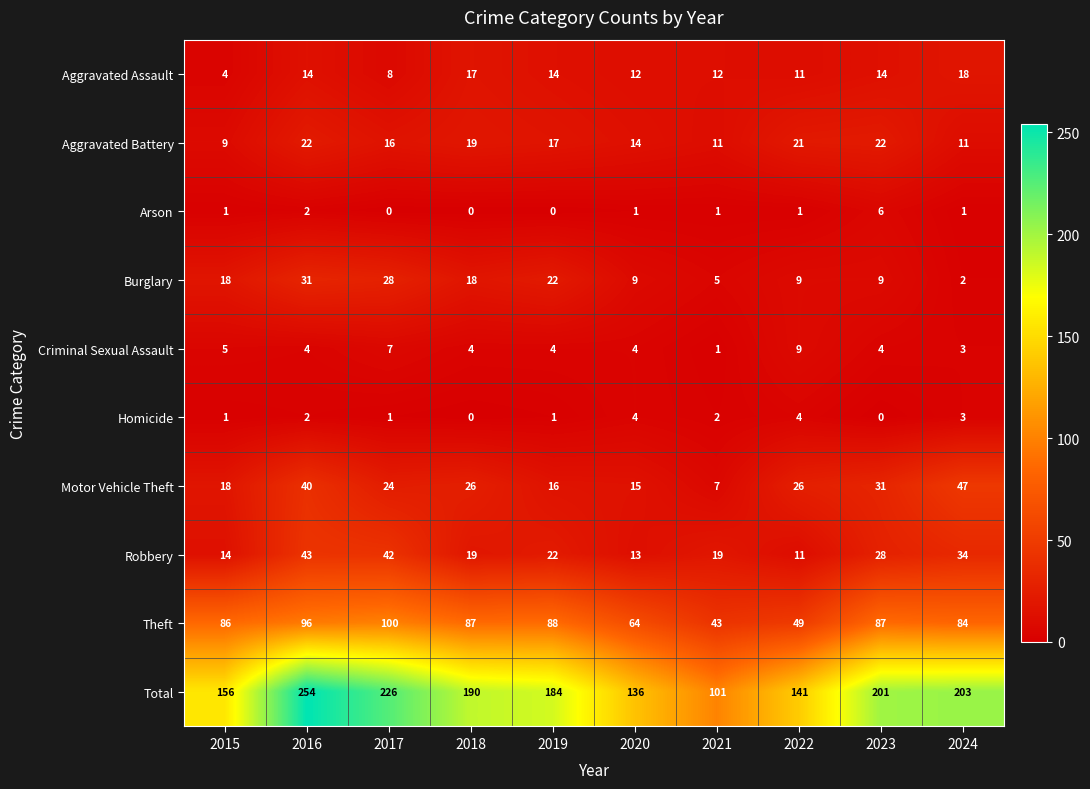

At which label is Criminal Sexual Assault closest to 5?

2015